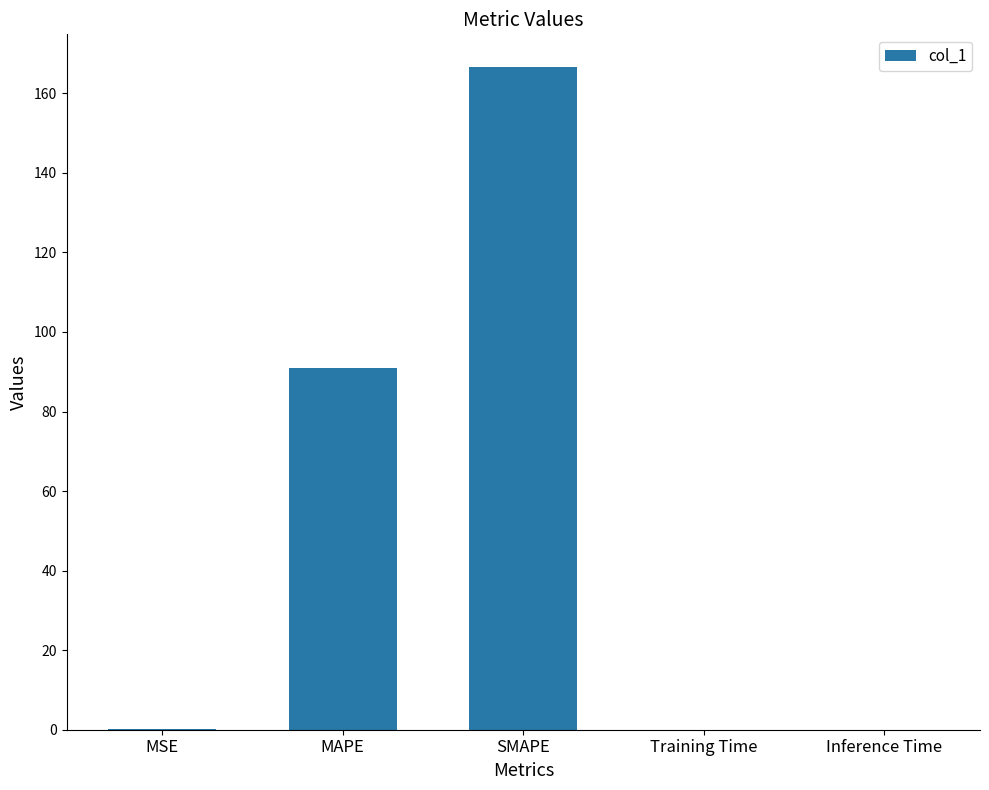

What is the sum of all values?

257.6